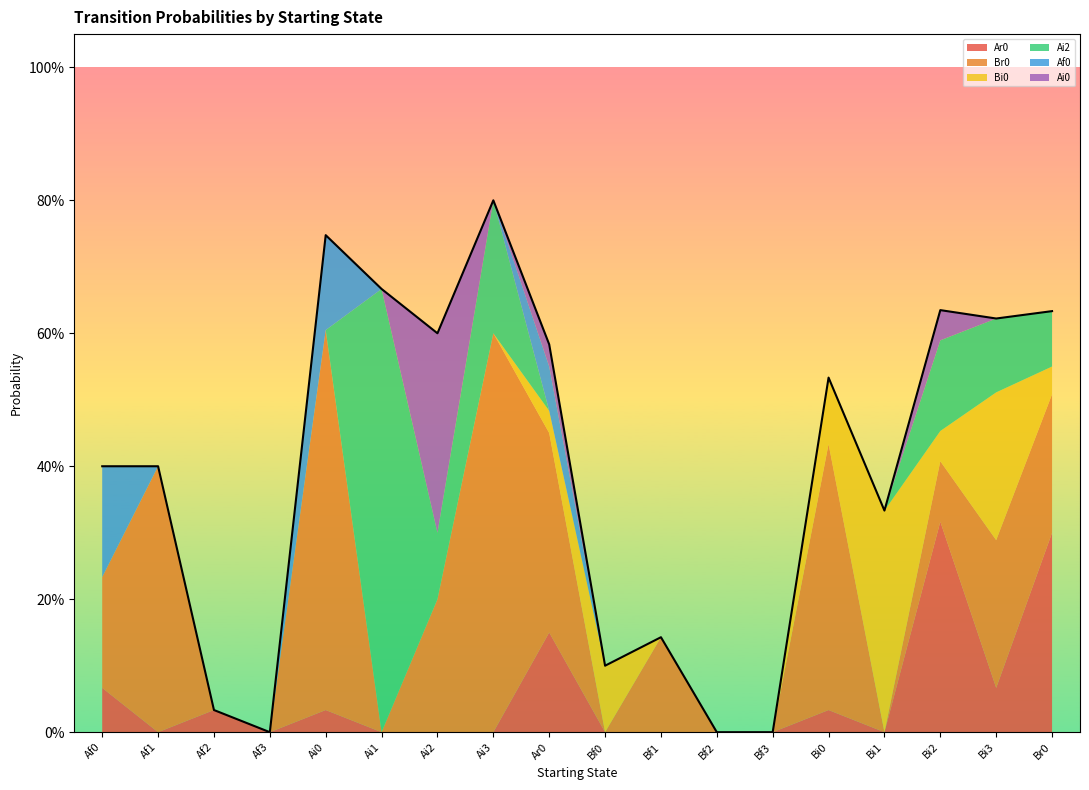

Which series has the largest total across all categories?

Br0